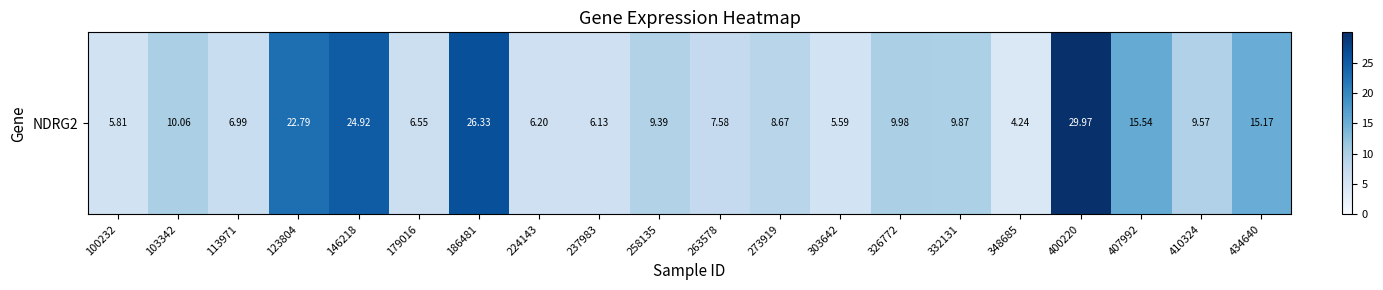

Which category has the lowest value across all series?

348685